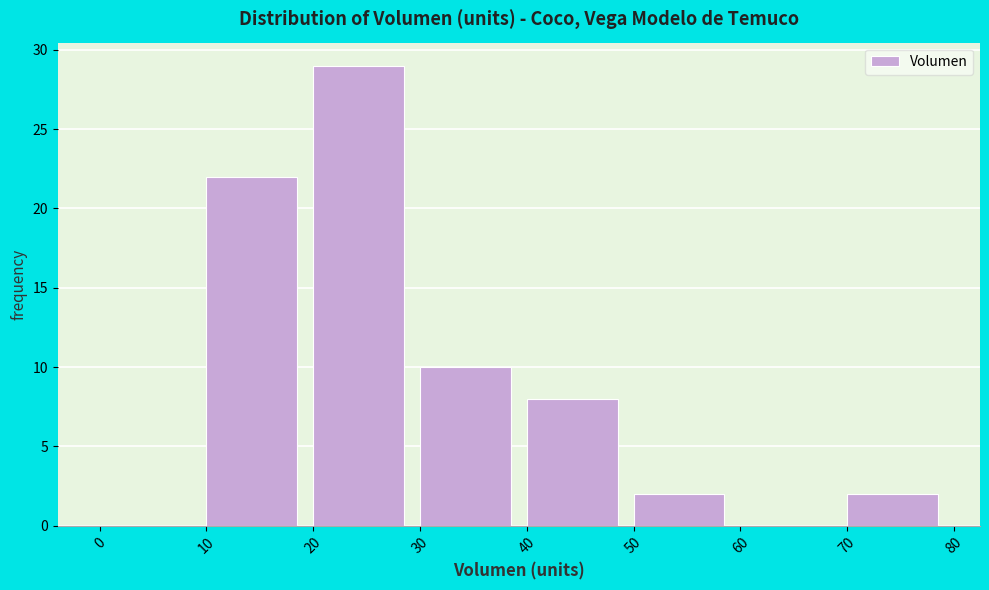

Reading left to right, list every bar in this chart as the range it spans on the x-axis followed by its height. The values are not printed on the chart, so give them approximately, as read against the axis.

0 to 10: 0
10 to 20: 22
20 to 30: 29
30 to 40: 10
40 to 50: 8
50 to 60: 2
60 to 70: 0
70 to 80: 2